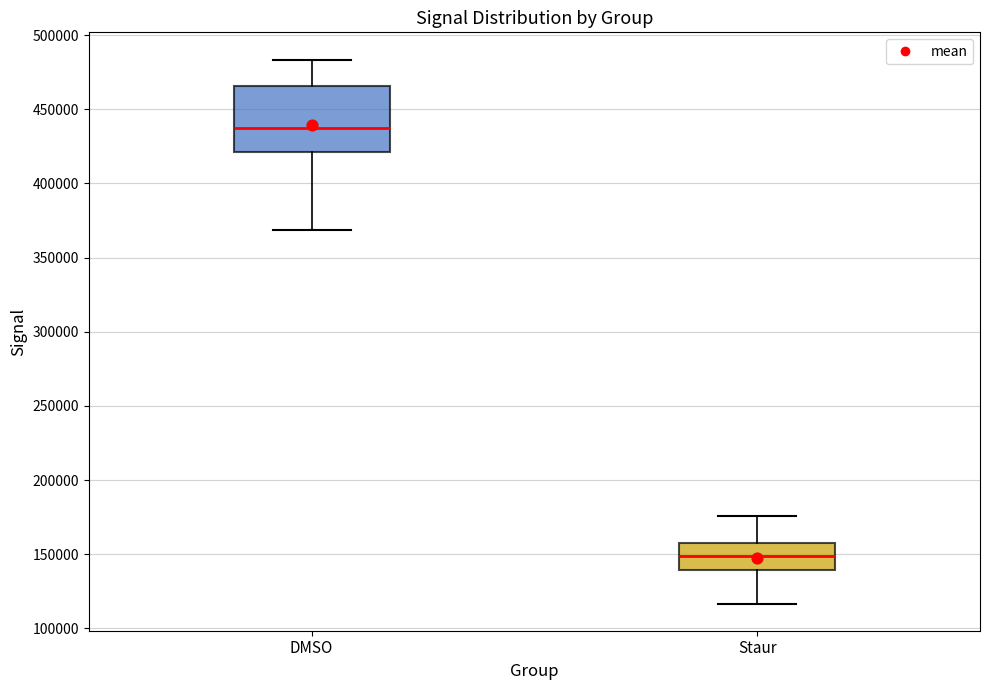

Which box is the tallest, from its lower edge to its upper edge?

DMSO